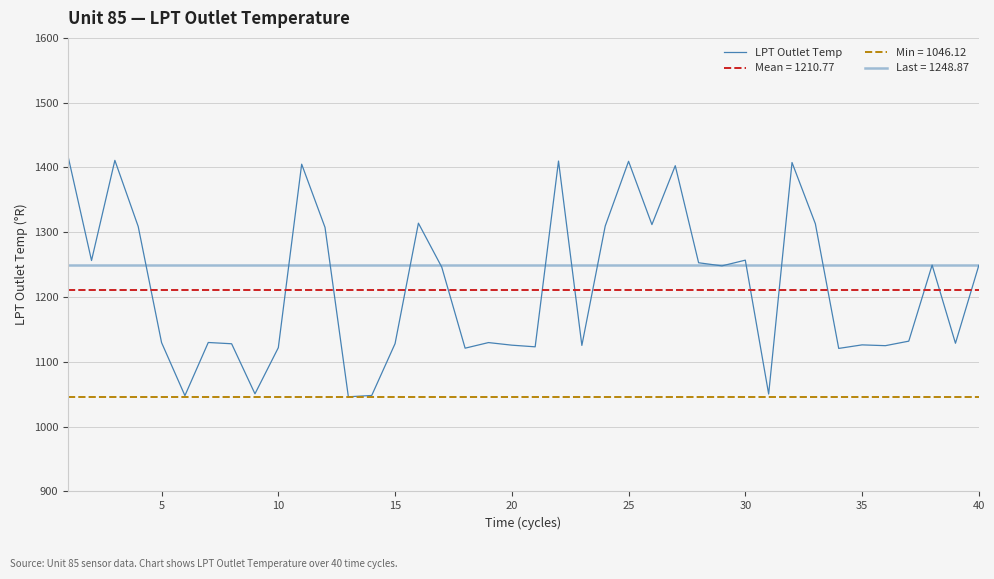

How many interior local valleys (lower than both neighbors) does the data have?

13